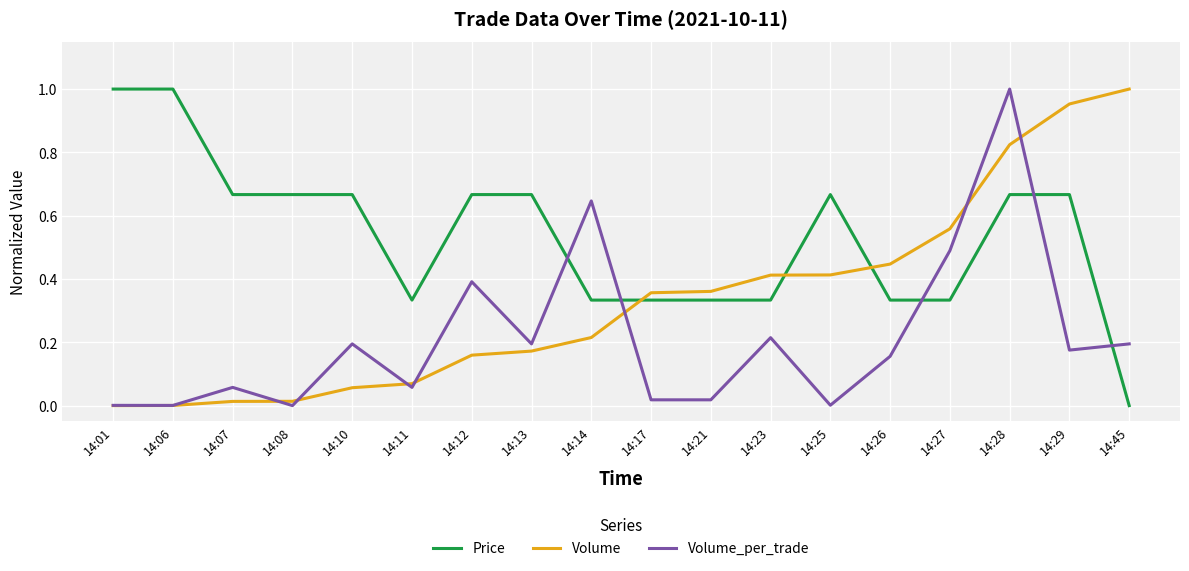

Which series has the largest total across all categories?

Price